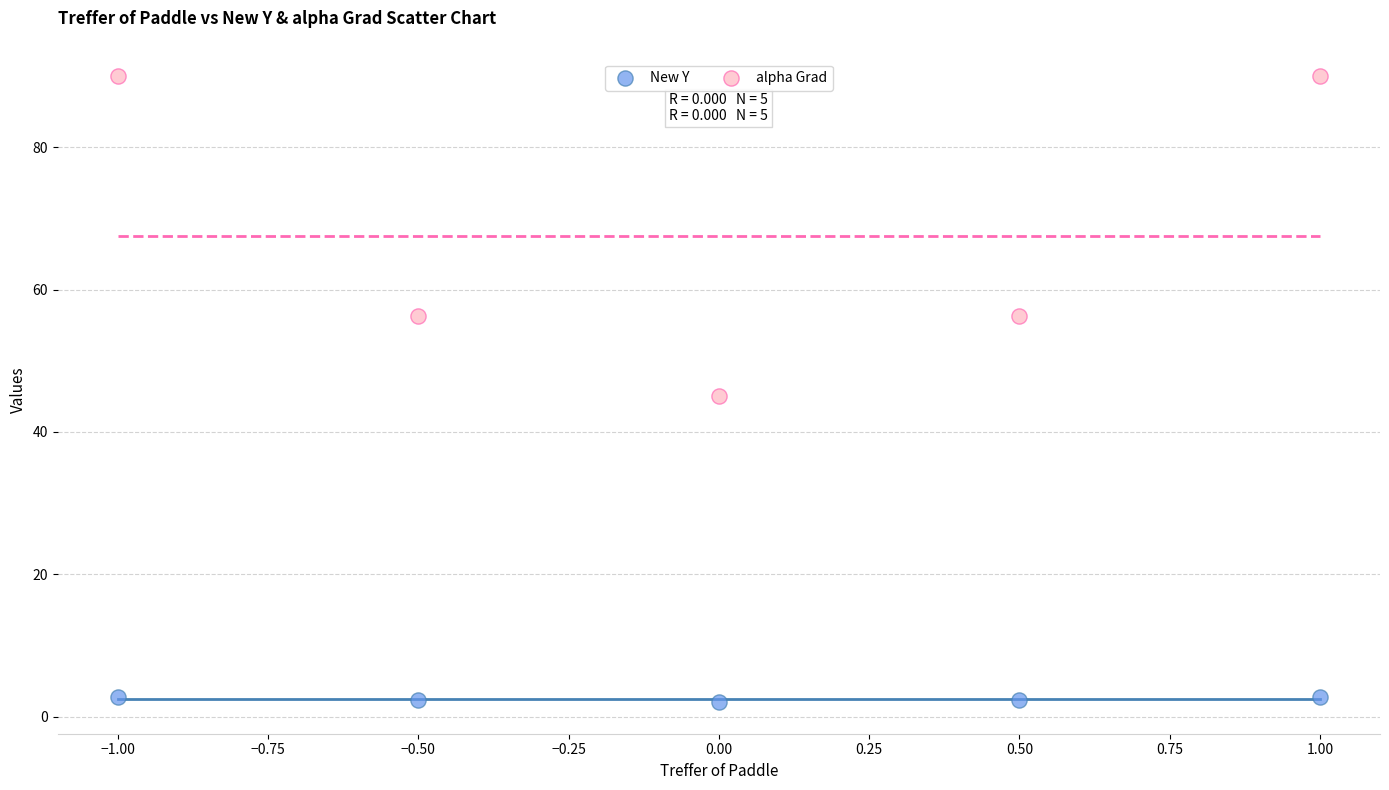

What are all the series names shown in the legend?

New Y, alpha Grad